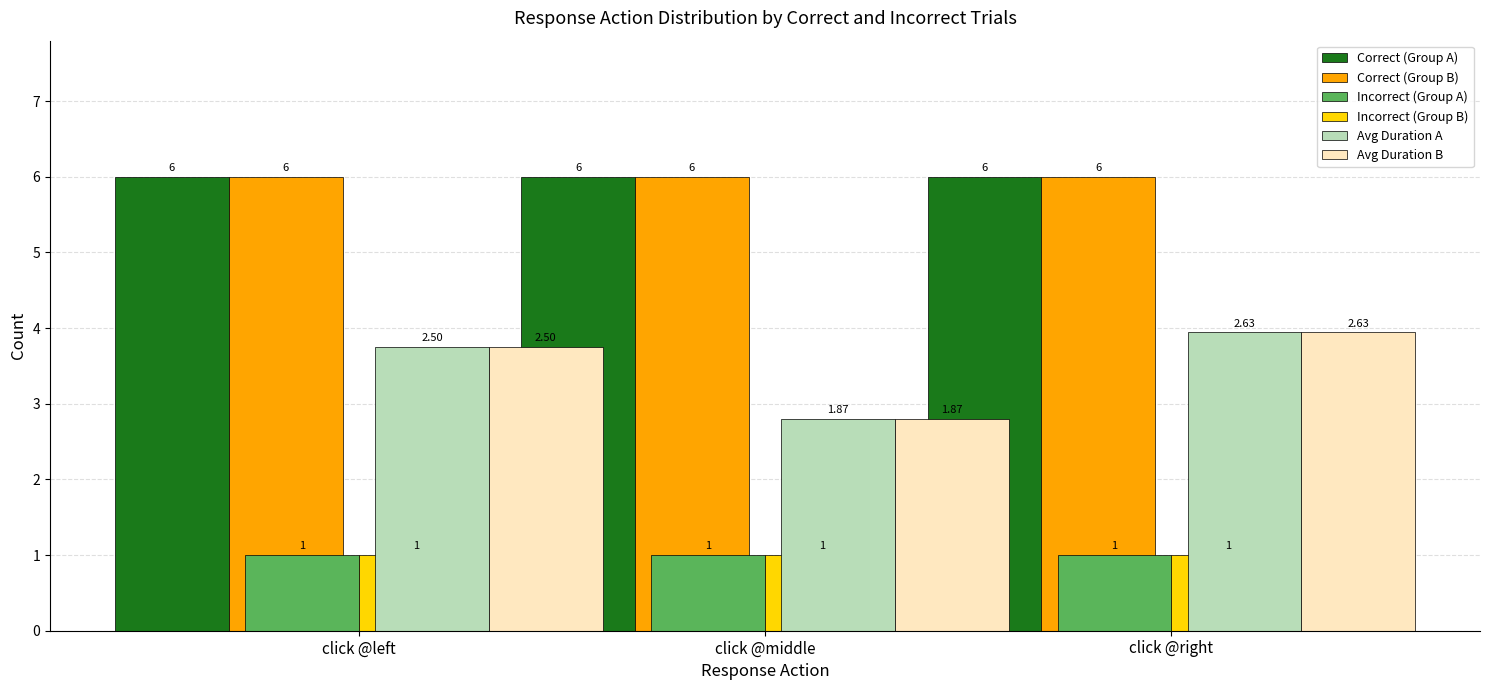

Reading left to right, extract all data points from this chart.

Correct (dark): click @left=6.0	click @middle=6.0	click @right=6.0
Correct (orange): click @left=6.0	click @middle=6.0	click @right=6.0
Incorrect (med green): click @left=1.0	click @middle=1.0	click @right=1.0
Incorrect (gold): click @left=1.0	click @middle=1.0	click @right=1.0
Mean Duration × 1.5 (light green): click @left=3.8	click @middle=2.8	click @right=3.9
Mean Duration × 1.5 (peach): click @left=3.8	click @middle=2.8	click @right=3.9